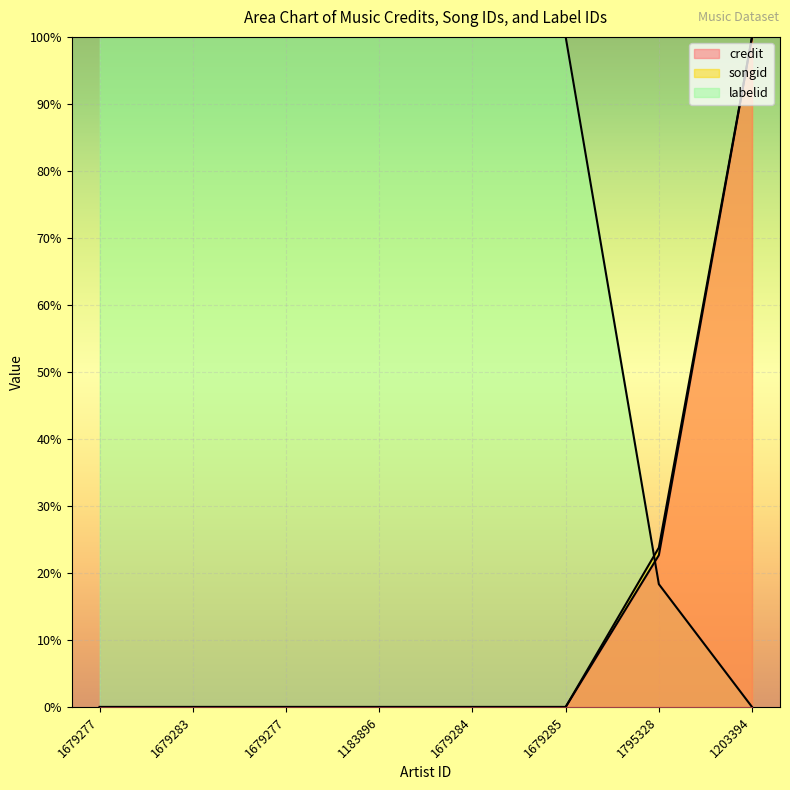

Rank the categories by credit value from lowest to highest.

1679277, 1679283, 1679277, 1183896, 1679284, 1679285, 1795328, 1203394